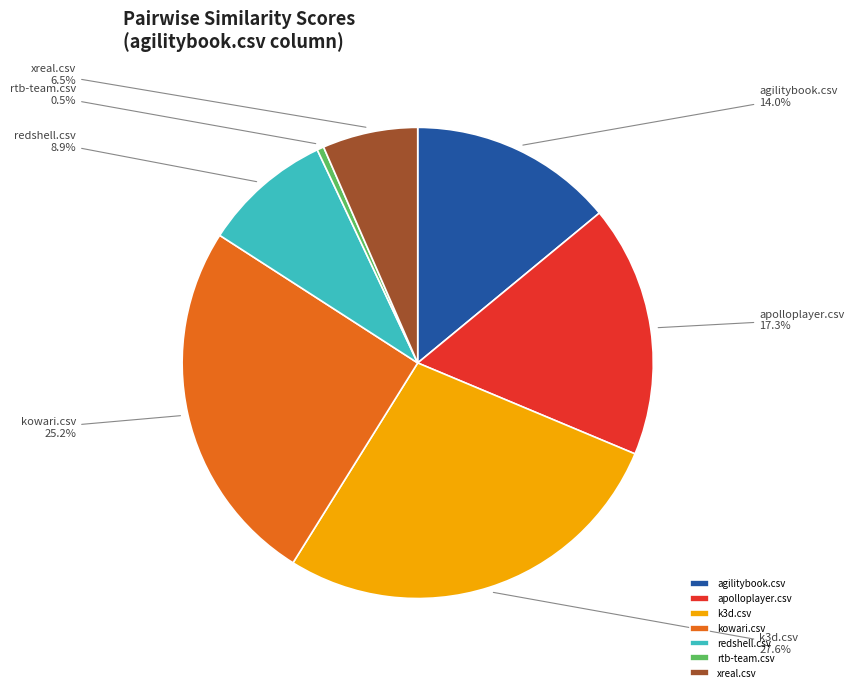

Is there a majority slice in this chart?

No